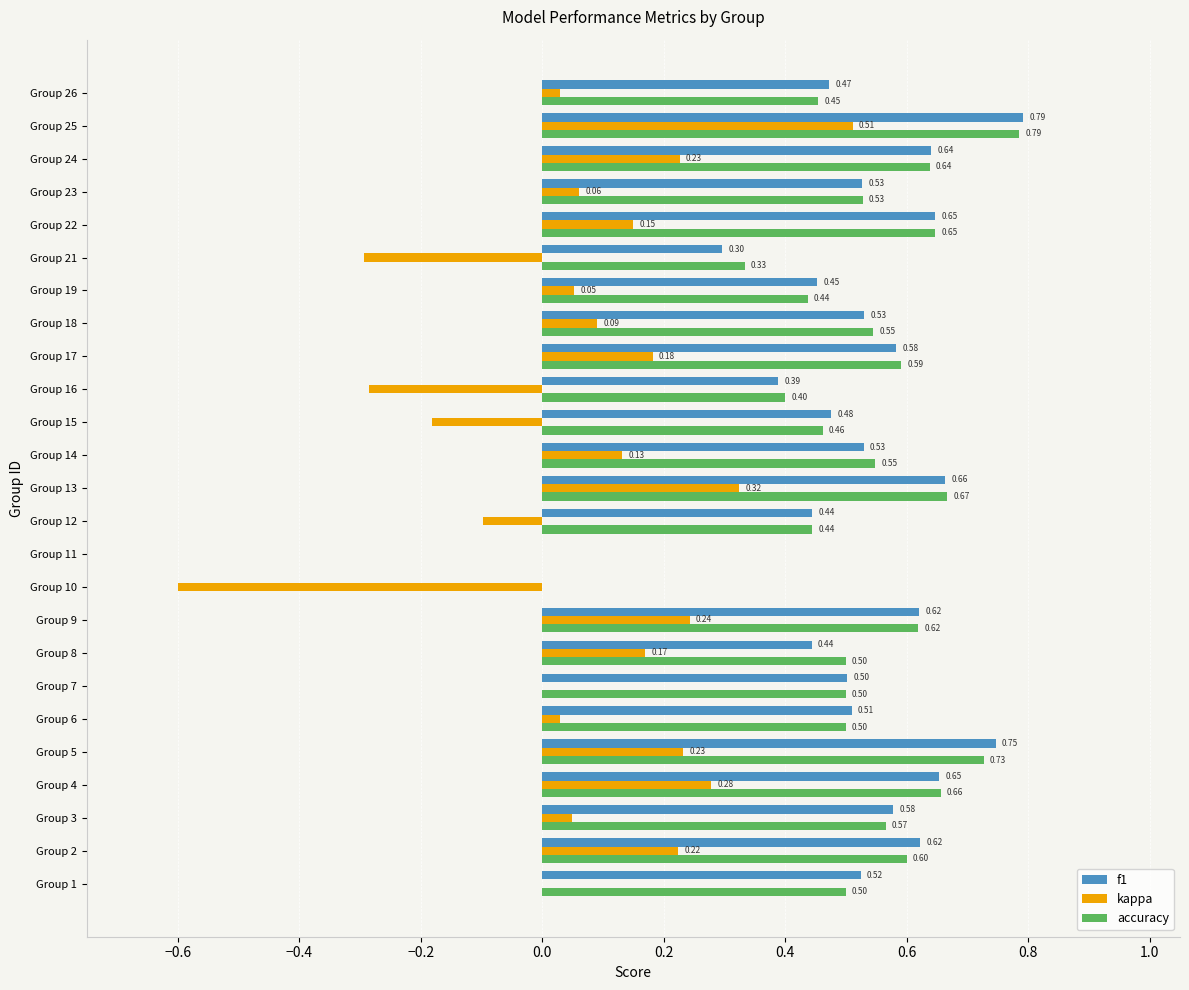

Between Group 12 and Group 21, which series saw the biggest shift?

kappa